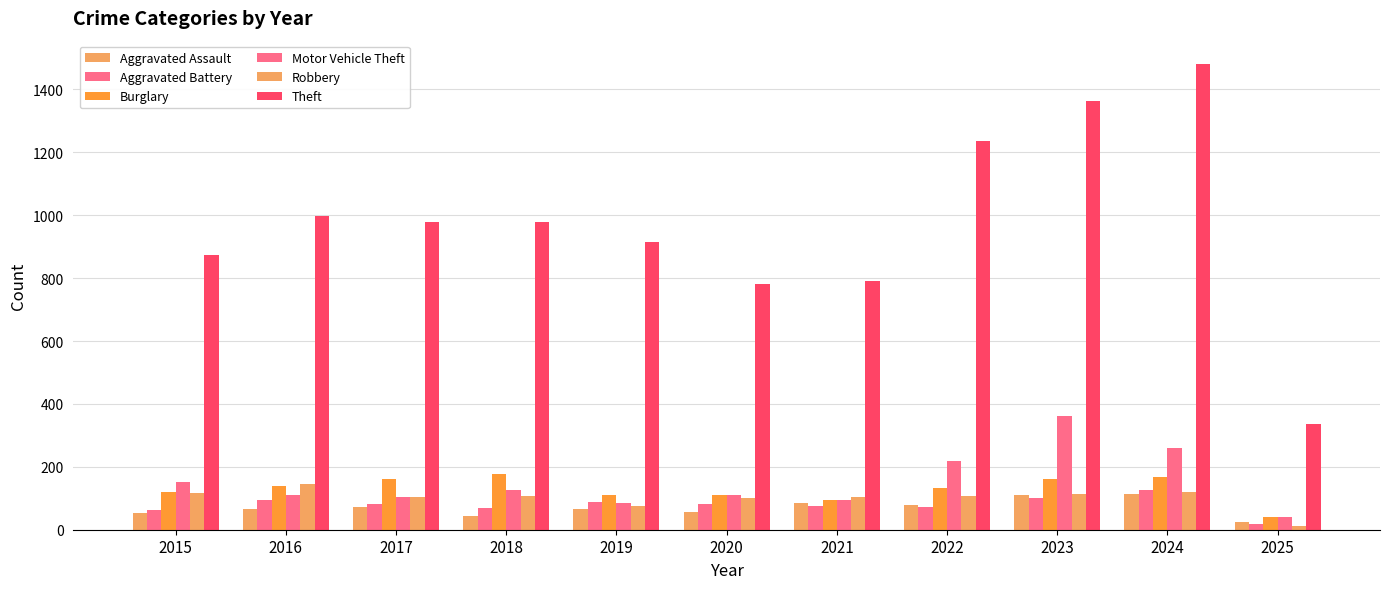

Are the bars grouped side by side (vs. stacked)?

Yes